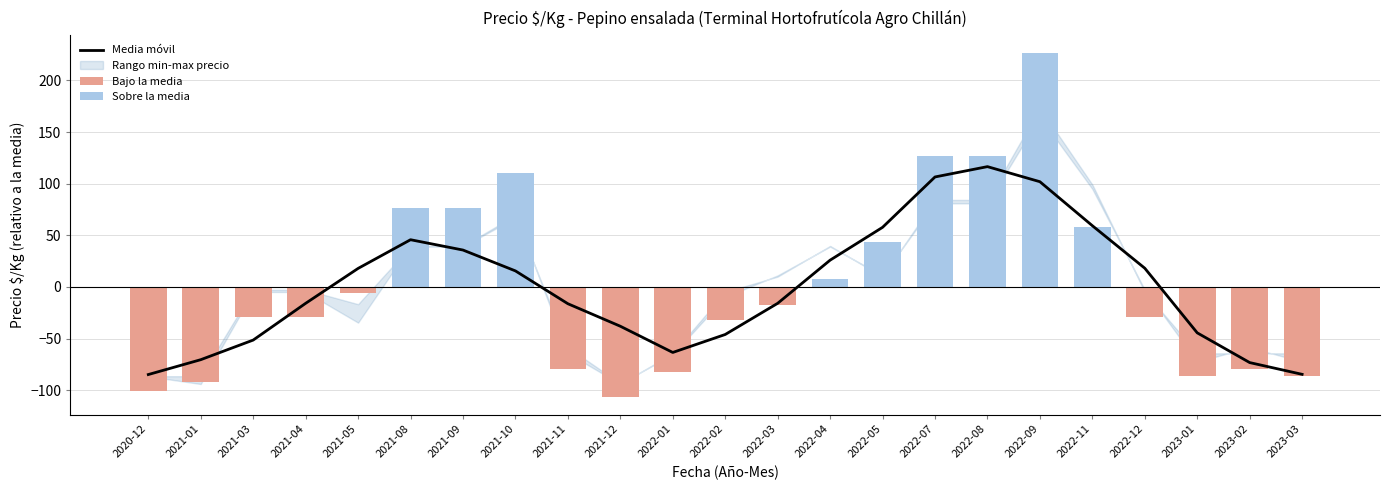

What is the difference between the maximum and minimum values?

201.4